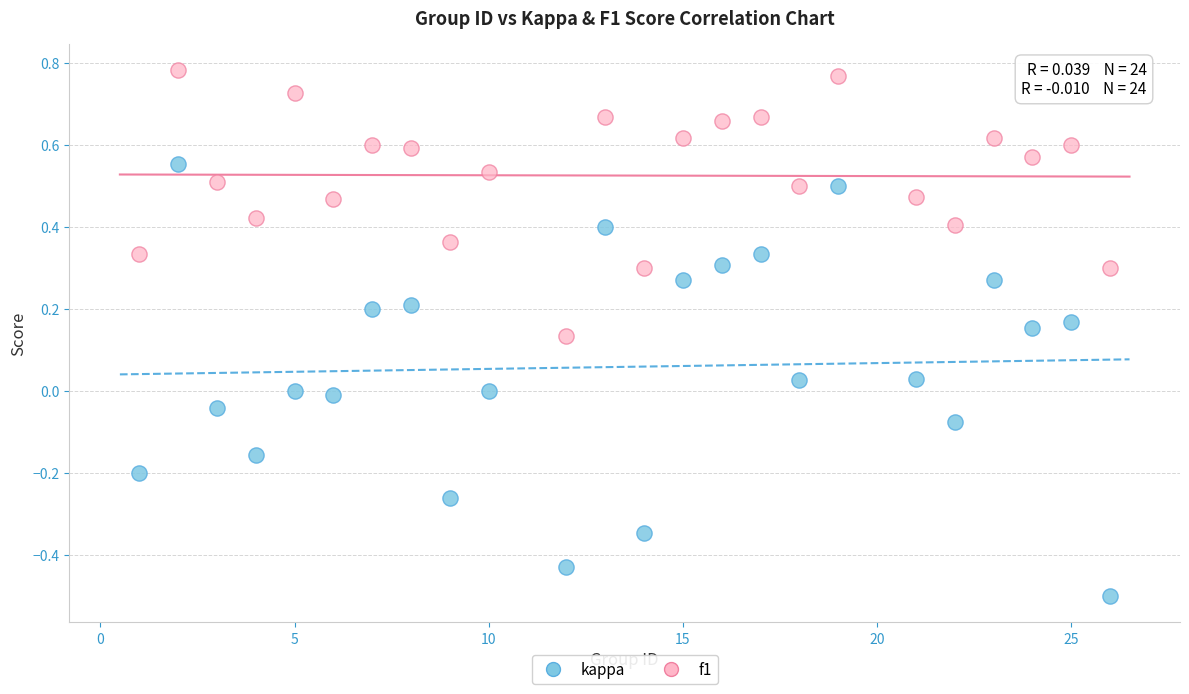

Across all data points, what is the range of Y values (max minus min)?

1.3